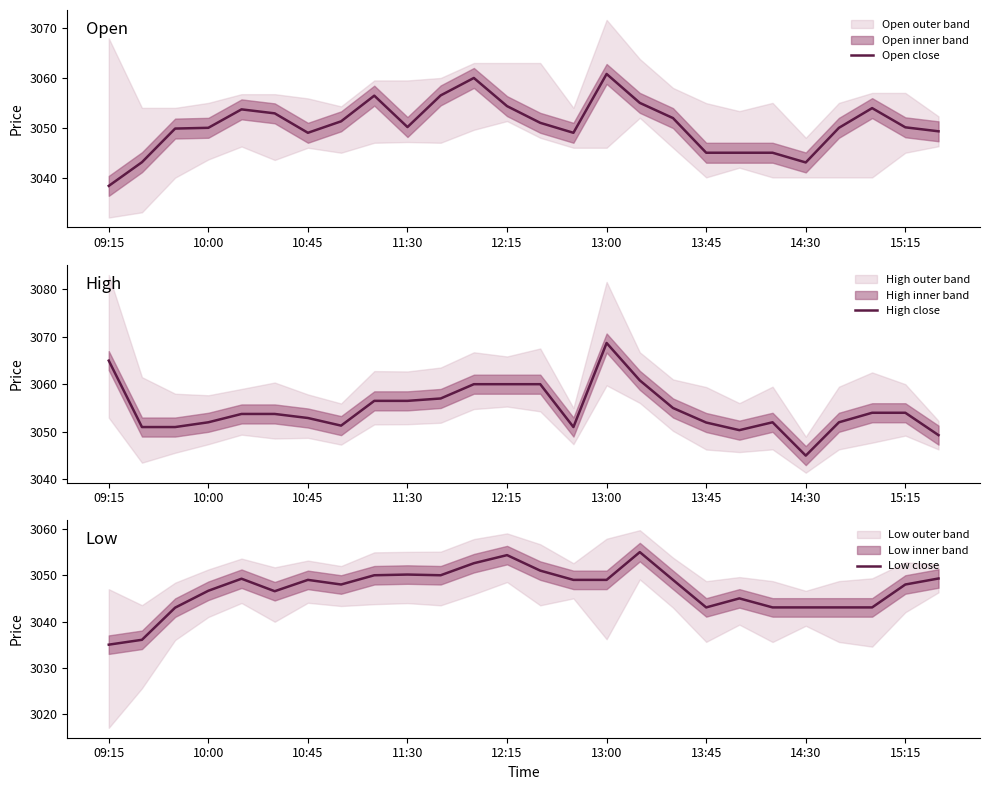

What is the average value of the High close series?

3054.8